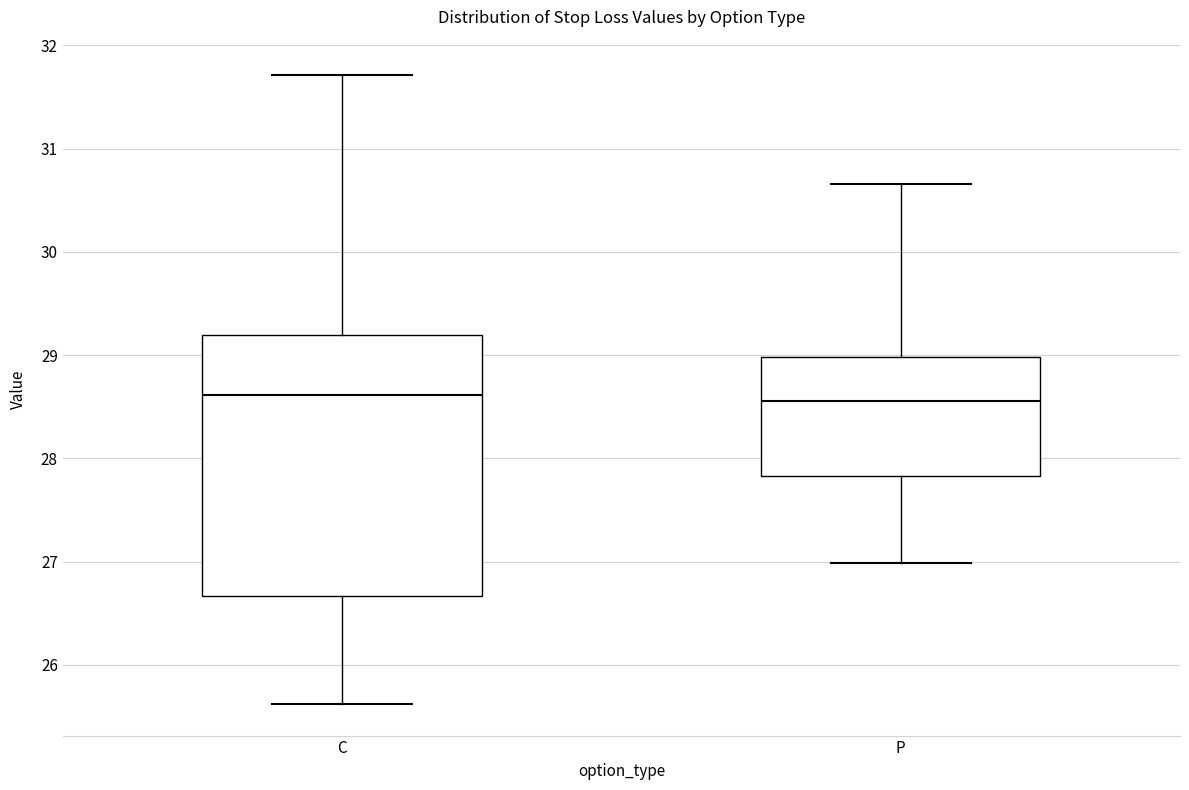

Where is the upper edge of the box for P on the y-axis? The values are not printed on the chart, so give them approximately, as read against the axis.

29.0